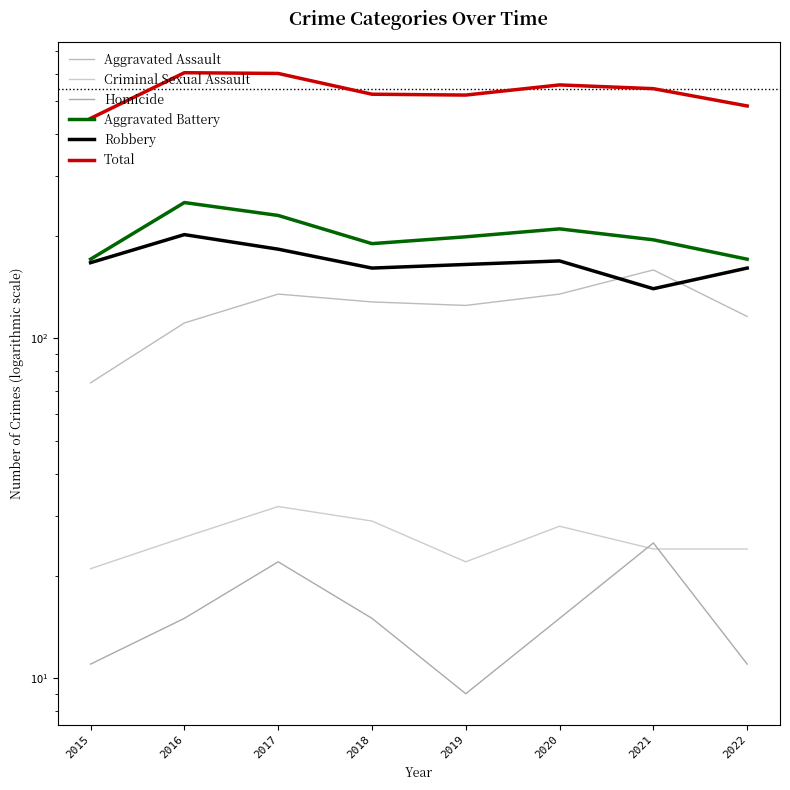

Reading right to left, list all the values displayed in this chart.

Aggravated Assault: 2022=116	2021=159	2020=135	2019=125	2018=128	2017=135	2016=111	2015=74
Criminal Sexual Assault: 2022=24	2021=24	2020=28	2019=22	2018=29	2017=32	2016=26	2015=21
Homicide: 2022=11	2021=25	2020=15	2019=9	2018=15	2017=22	2016=15	2015=11
Aggravated Battery: 2022=171	2021=195	2020=210	2019=199	2018=190	2017=230	2016=251	2015=171
Robbery: 2022=161	2021=140	2020=169	2019=165	2018=161	2017=183	2016=202	2015=167
Total: 2022=483	2021=543	2020=557	2019=520	2018=523	2017=602	2016=605	2015=444